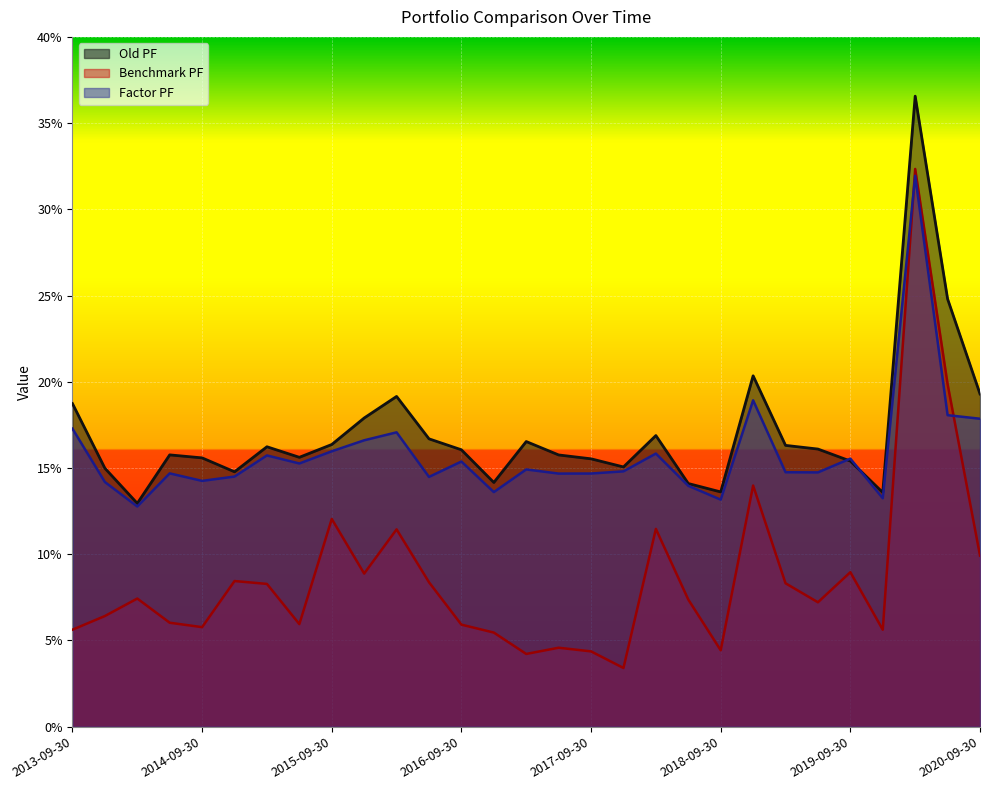

Which series has the largest total across all categories?

Old PF